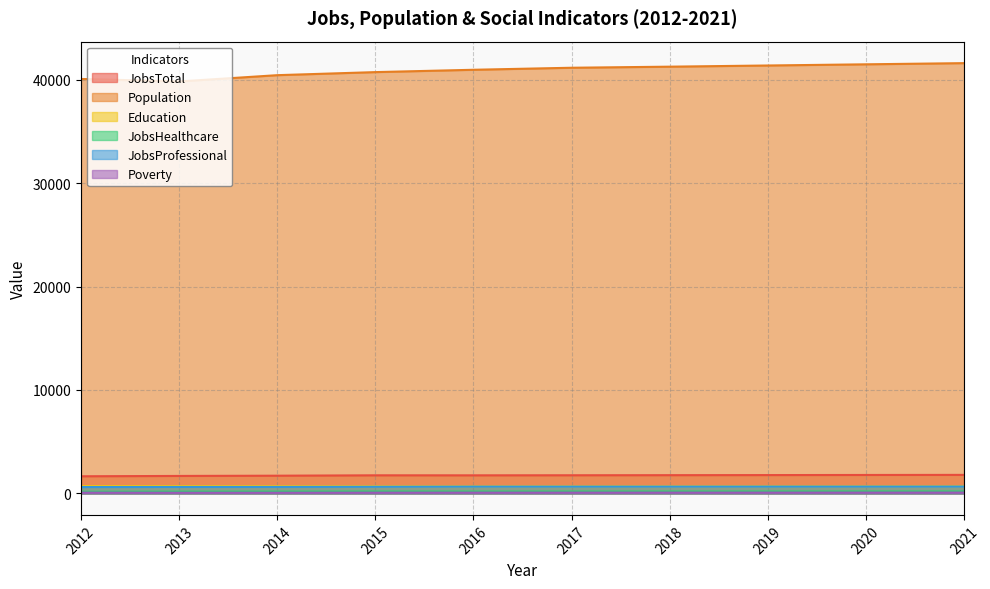

How many interior local peaks does the JobsTotal series have?

1